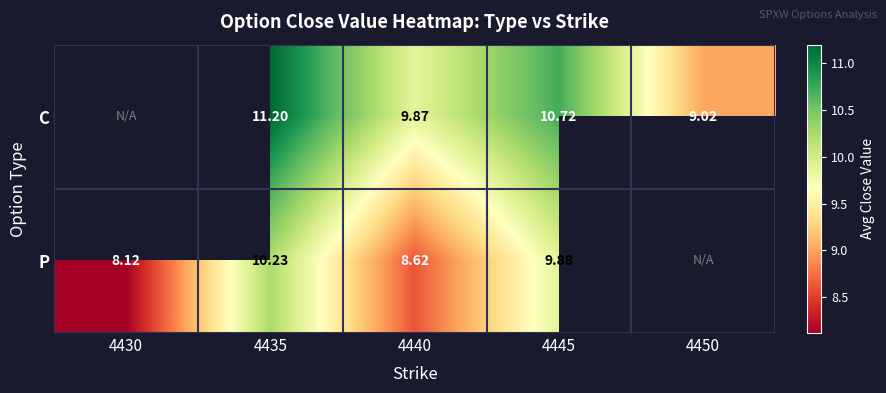

At which category is the sum across all series the highest?

4435